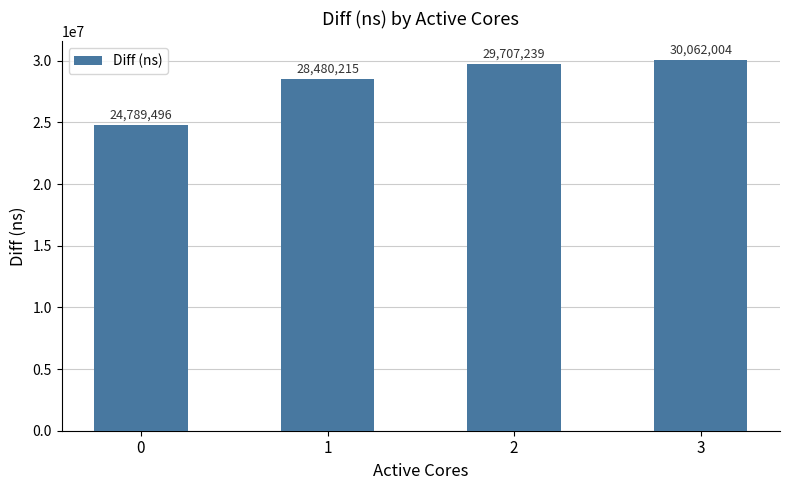

Rank the categories by value from highest to lowest.

3, 2, 1, 0